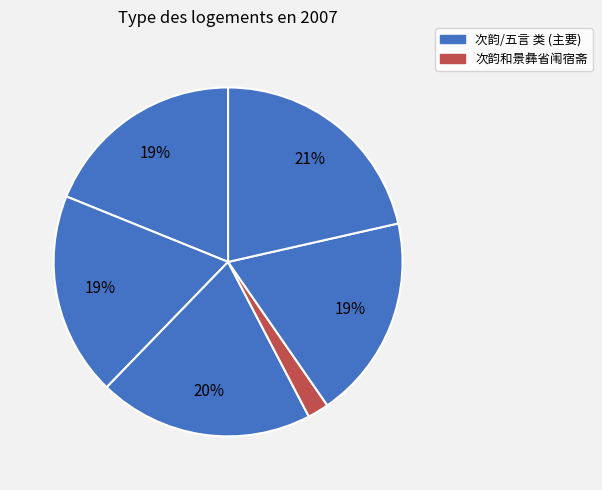

How many segments does this pie chart have?

6